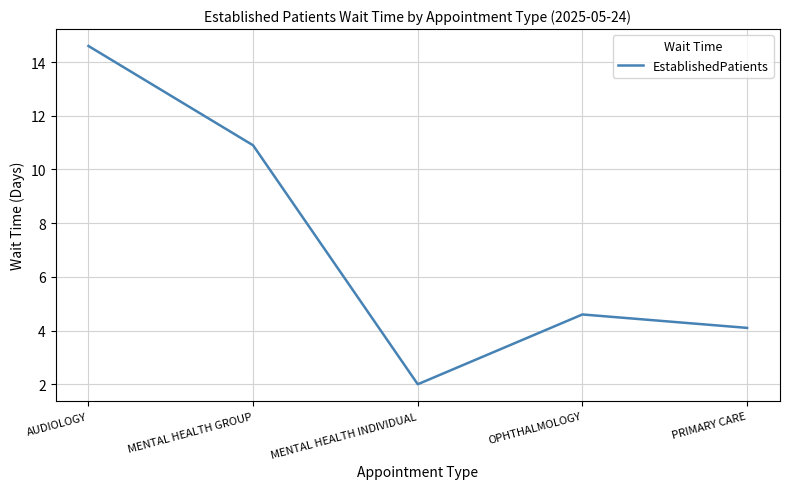

How many interior local valleys (lower than both neighbors) does the data have?

1